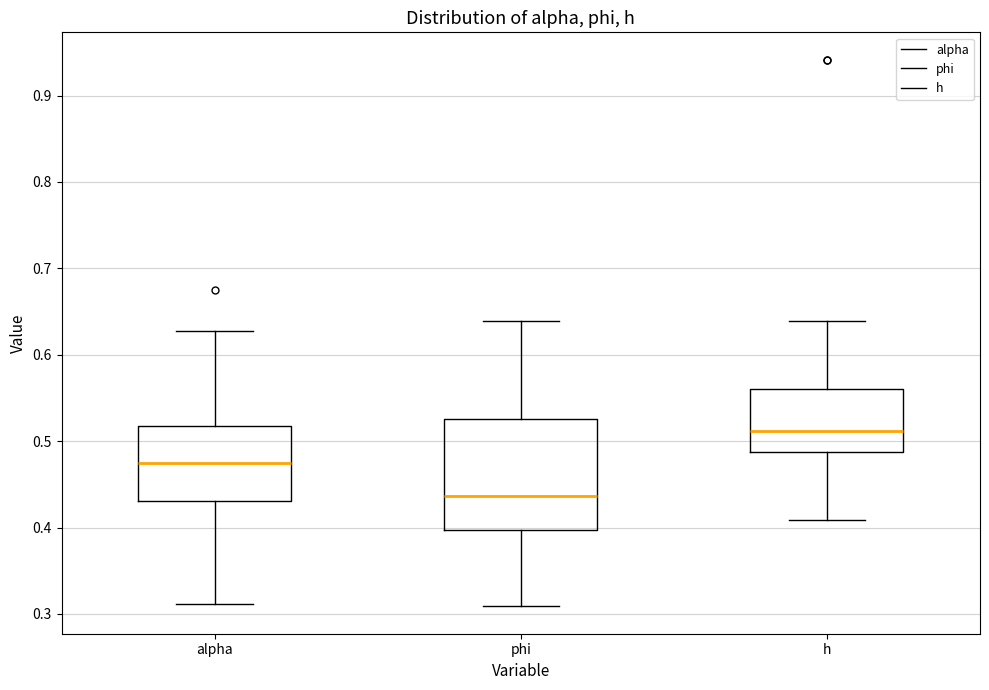

Reading left to right, transcribe this box plot: for each box, give where its median line is, the range the box spans, and where its two whiskers end, as read against the y-axis. The values are not printed on the chart, so give them approximately, as read against the axis.

alpha: median 0.47, box 0.43 to 0.52, whiskers 0.31 to 0.63
phi: median 0.44, box 0.40 to 0.53, whiskers 0.31 to 0.64
h: median 0.51, box 0.49 to 0.56, whiskers 0.41 to 0.64